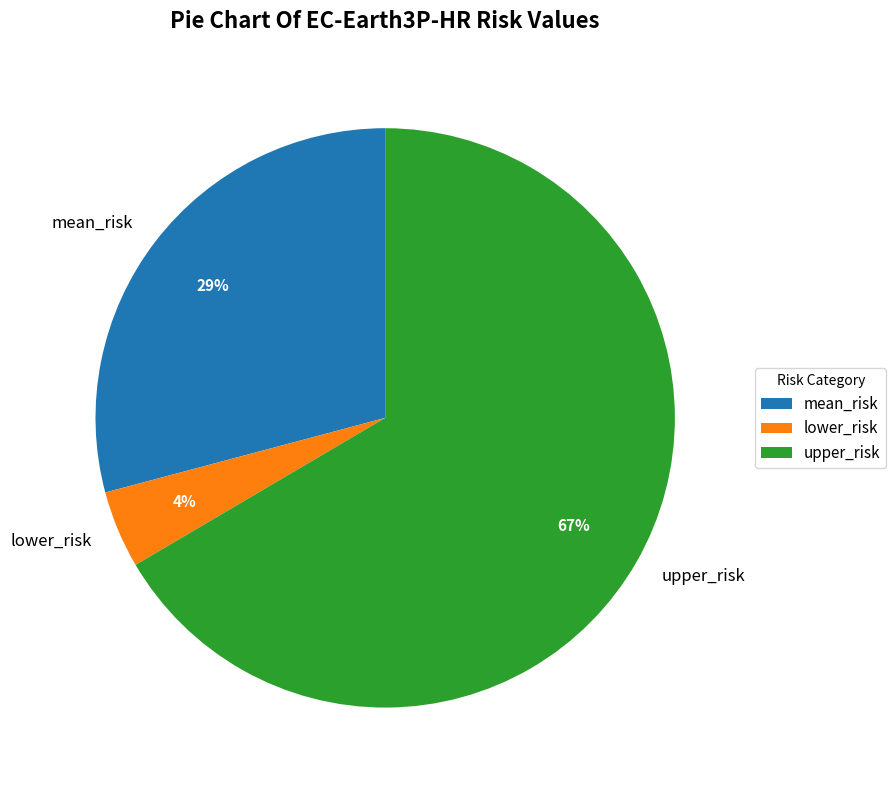

Combined, do upper_risk and mean_risk account for over 50%?

Yes